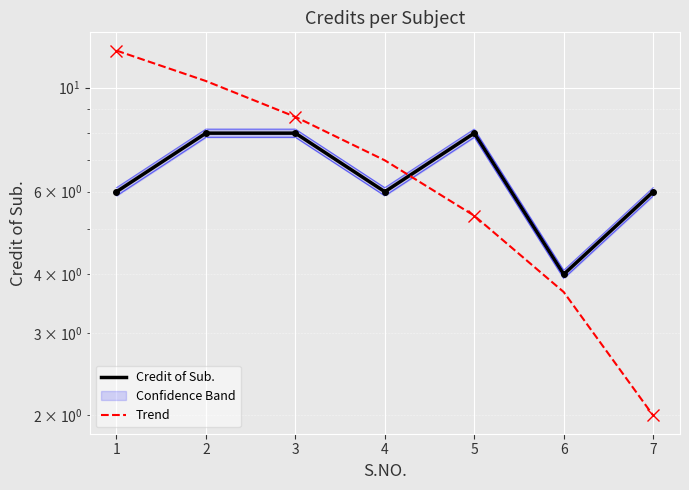

What is the spread (max minus min) of values at 7?

4.0